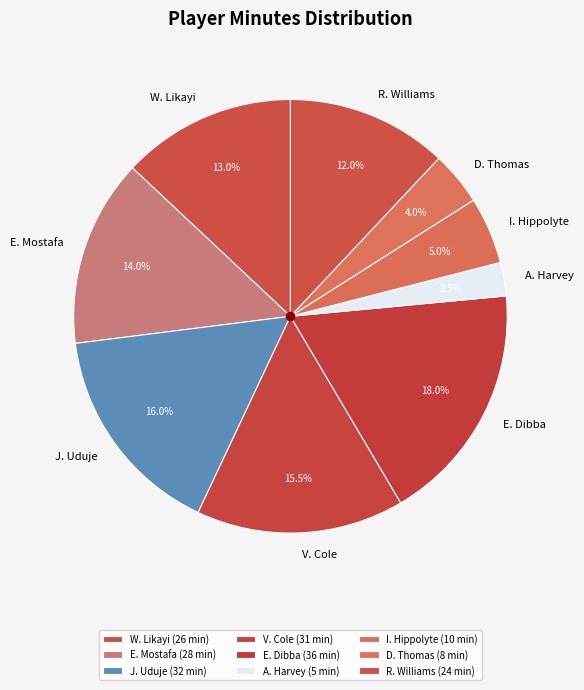

Does V. Cole account for over 50% of the chart?

No